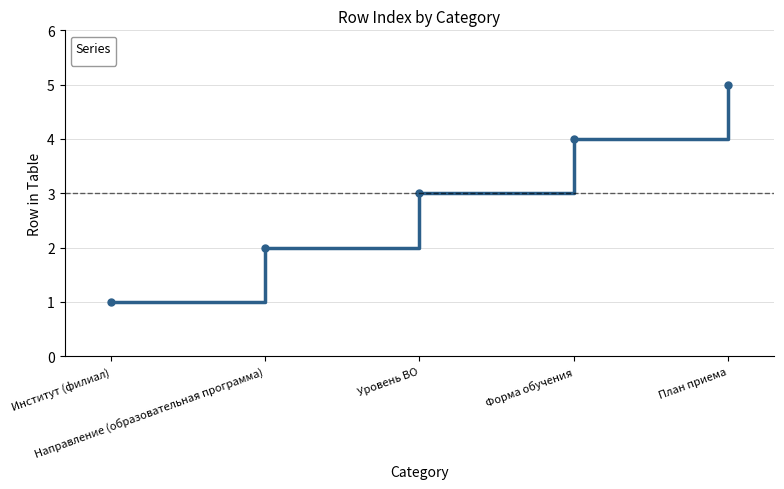

How many values are between 2 and 4?

3